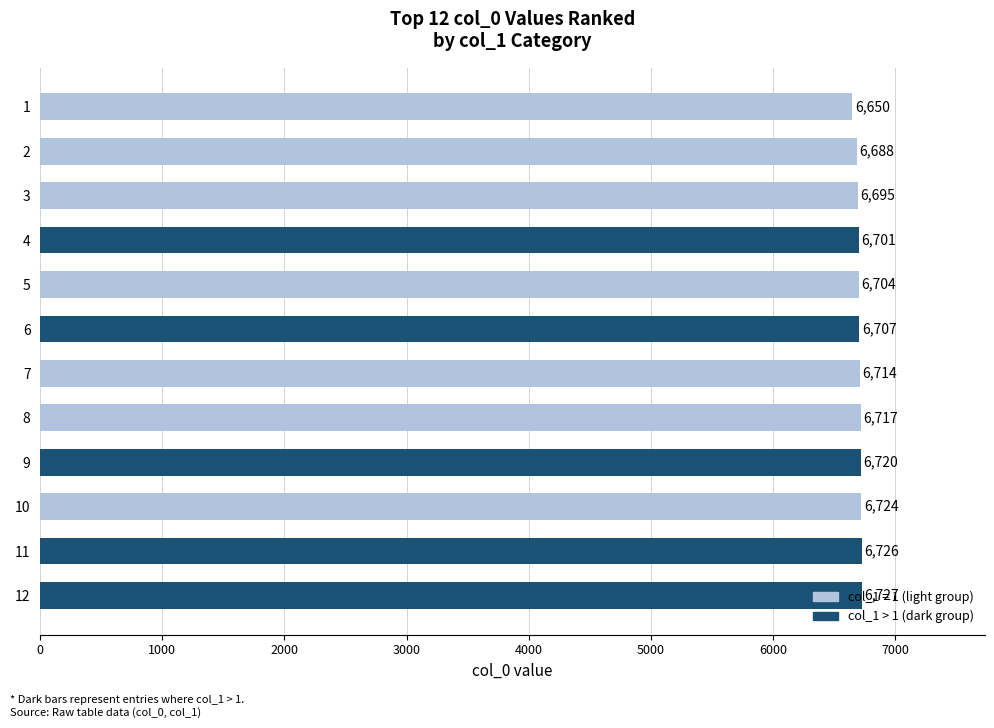

The value at 11 is 4318. True or false?

False